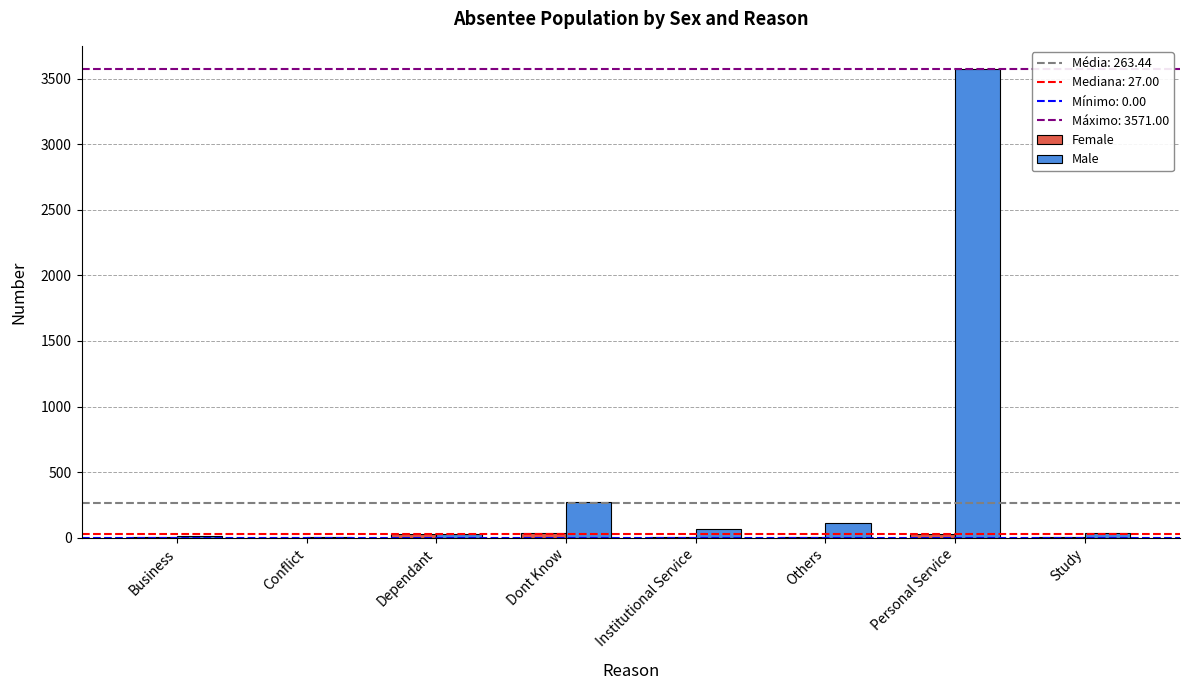

Which series has the largest total across all categories?

Male